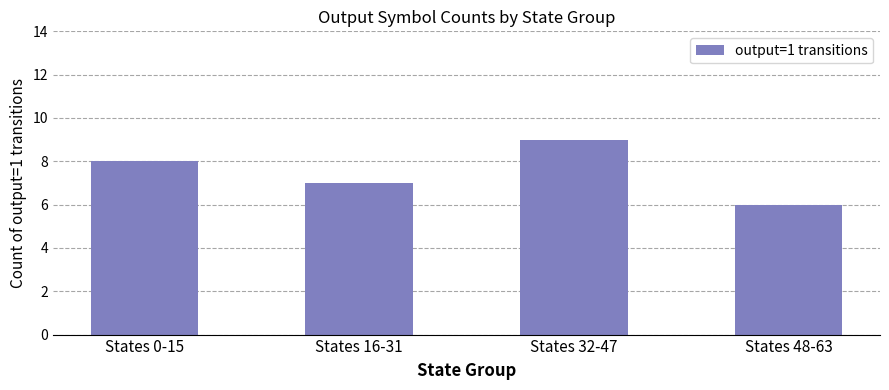

Reading right to left, list all the values displayed in this chart.

6	9	7	8